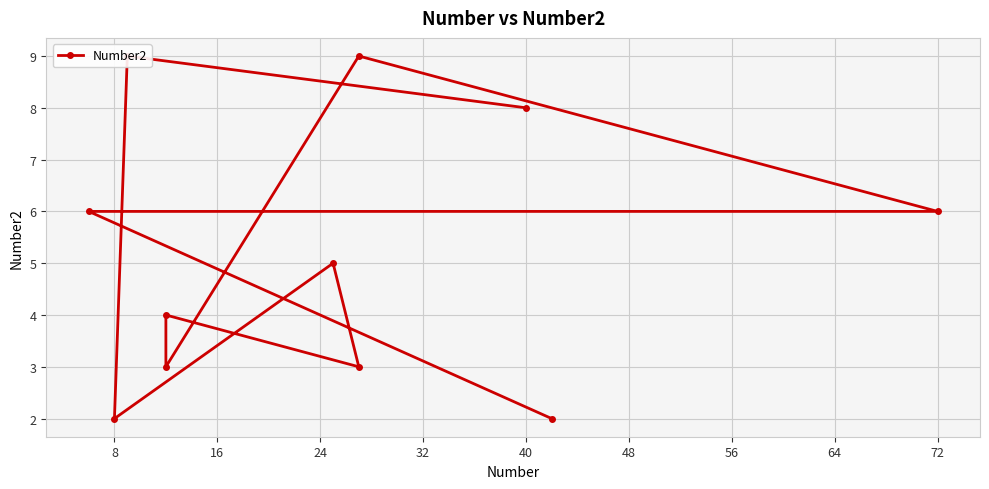

The value at 40 is 8. True or false?

True